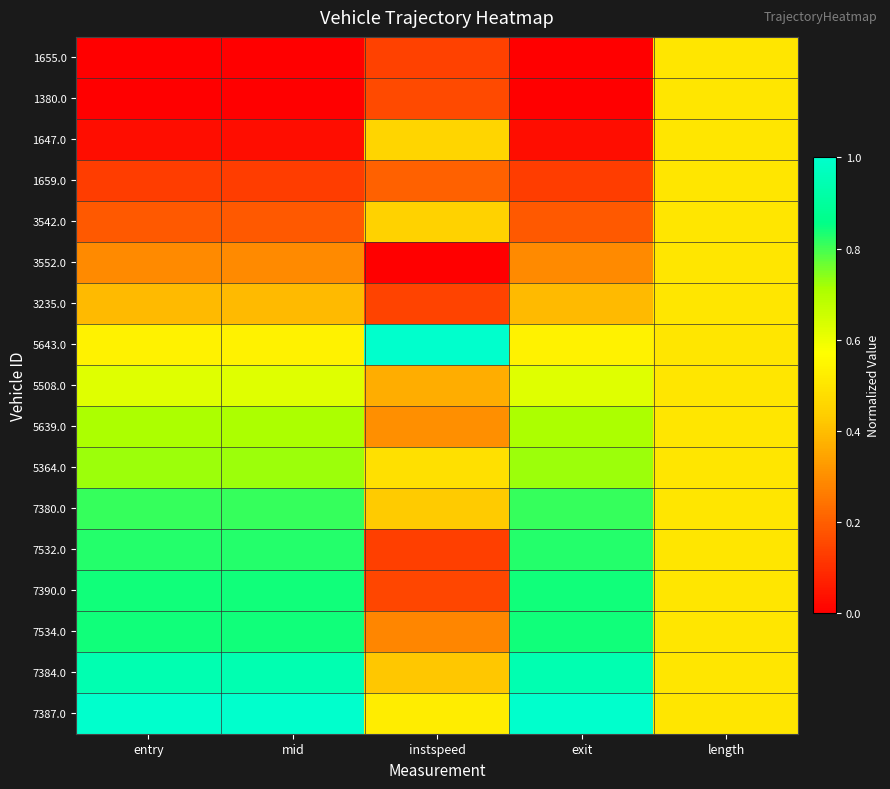

What is the spread (max minus min) of values at mid?

1.0